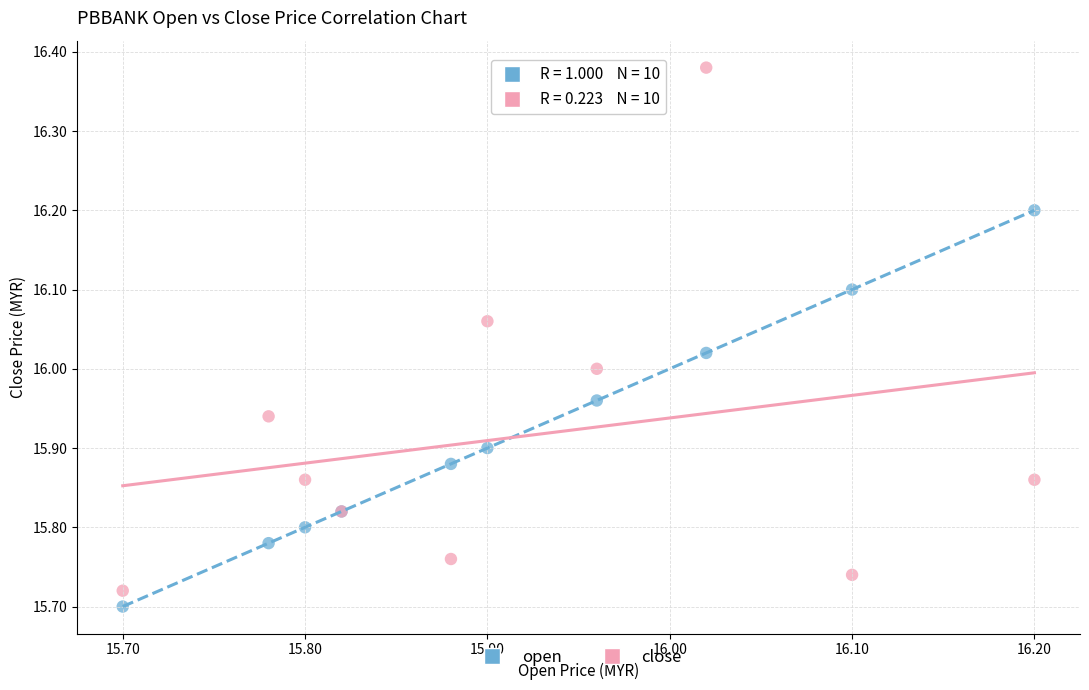

What are all the series names shown in the legend?

open, close